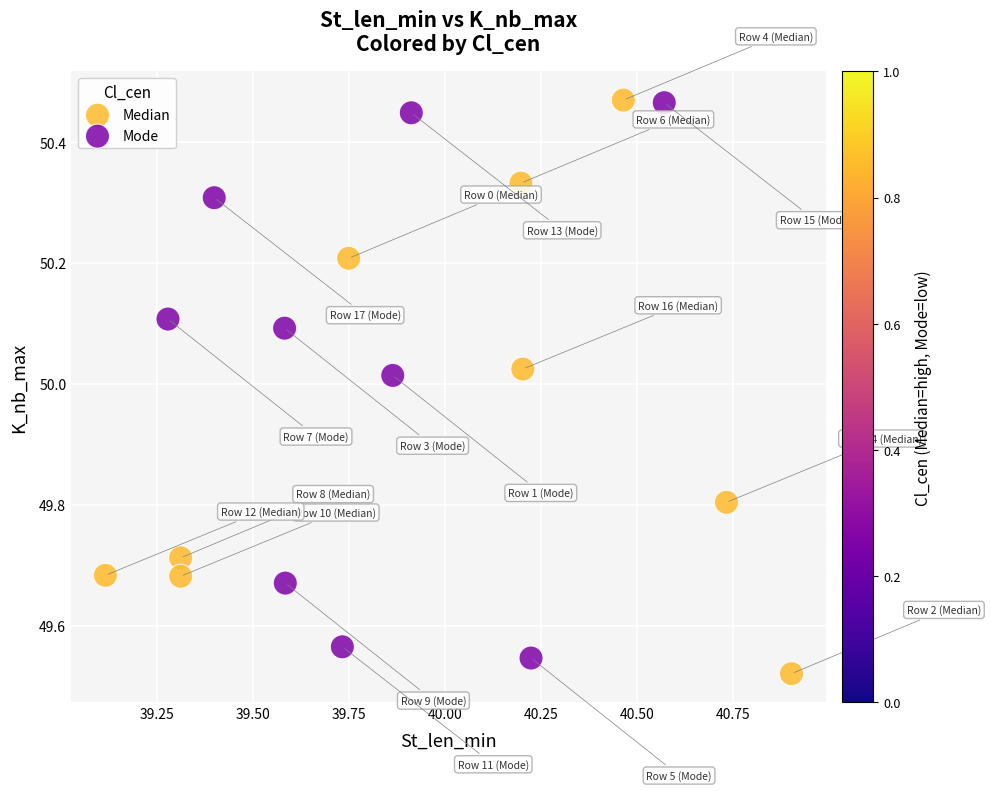

Which series has the largest Y range (max minus min)?

Median